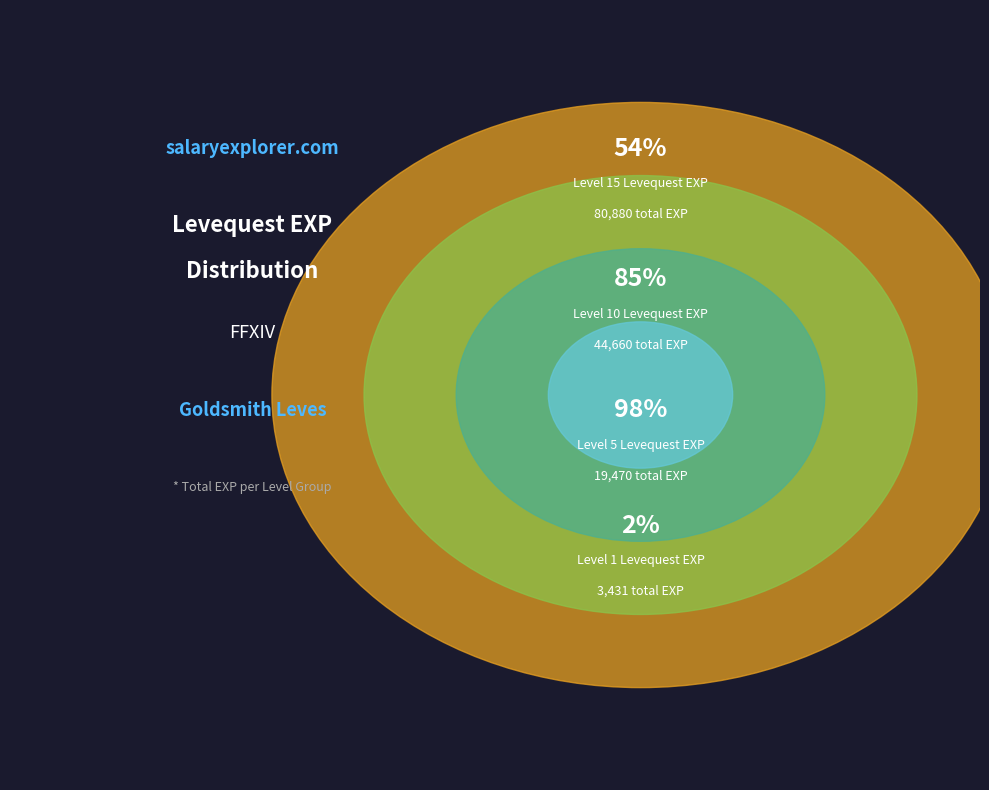

Which category has the smallest portion of the pie?

1